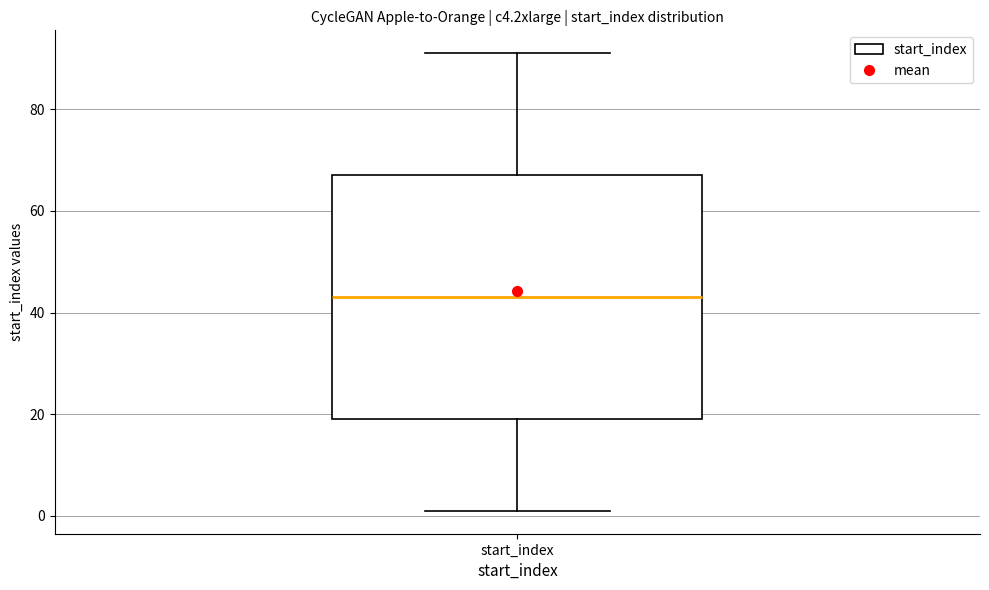

Transcribe this box plot: give where the median line is, the range the box spans, and where the two whiskers end, as read against the y-axis. The values are not printed on the chart, so give them approximately, as read against the axis.

median 44, box 20 to 68, whiskers 2 to 92